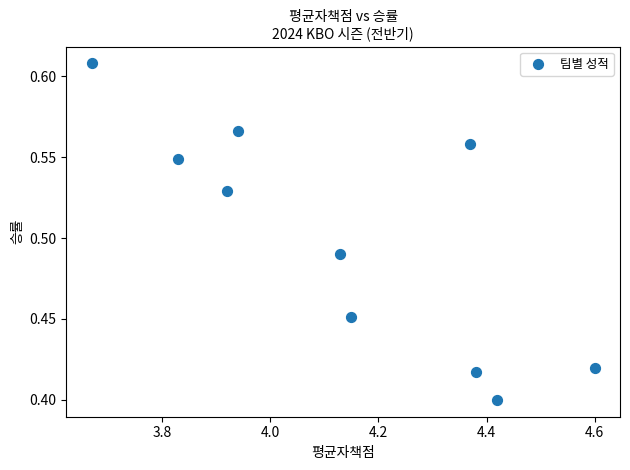

What is the range of X values (max minus min)?

0.9